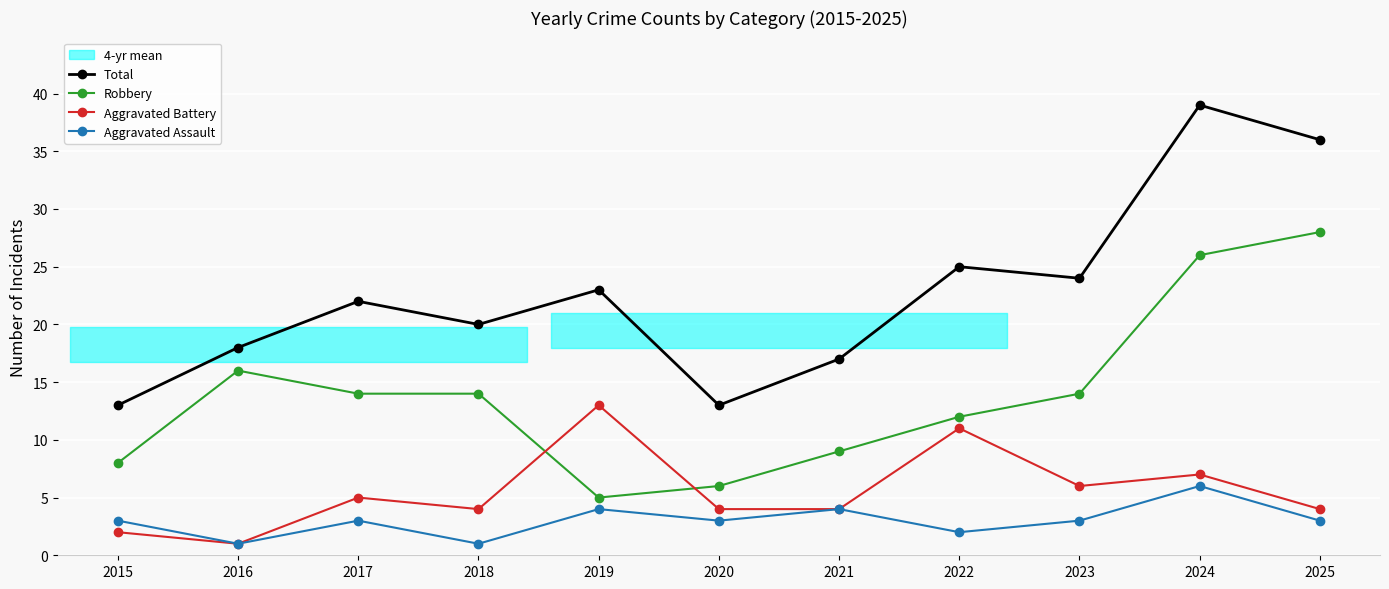

How many lines are shown in the chart?

4